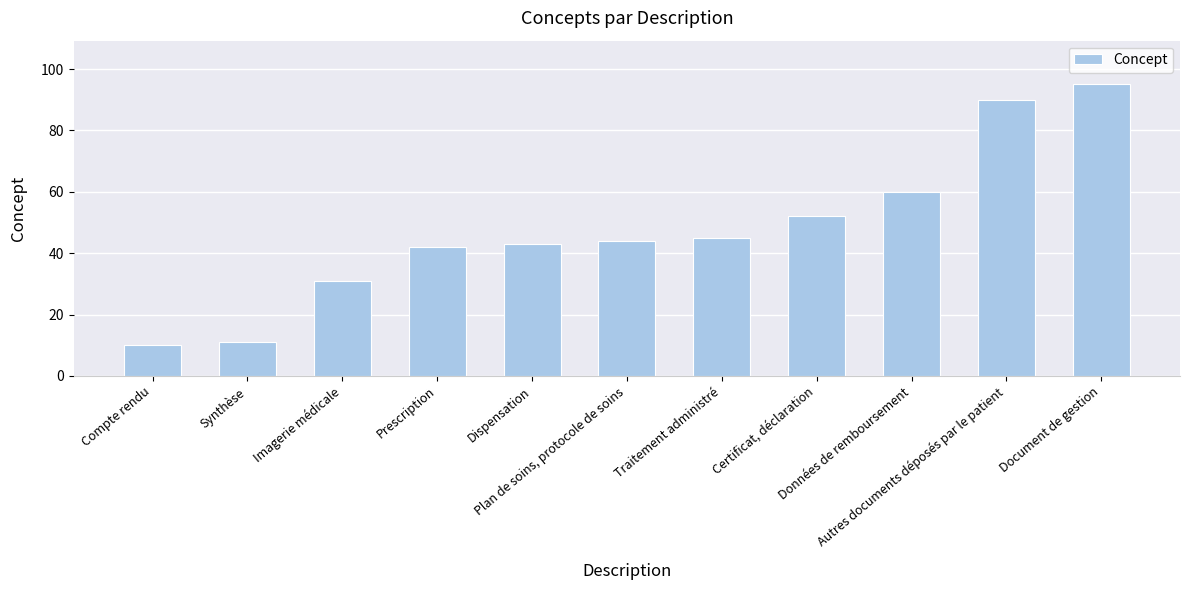

Approximately how many times larger is the value at Certificat, déclaration compared to Synthèse?

4.7